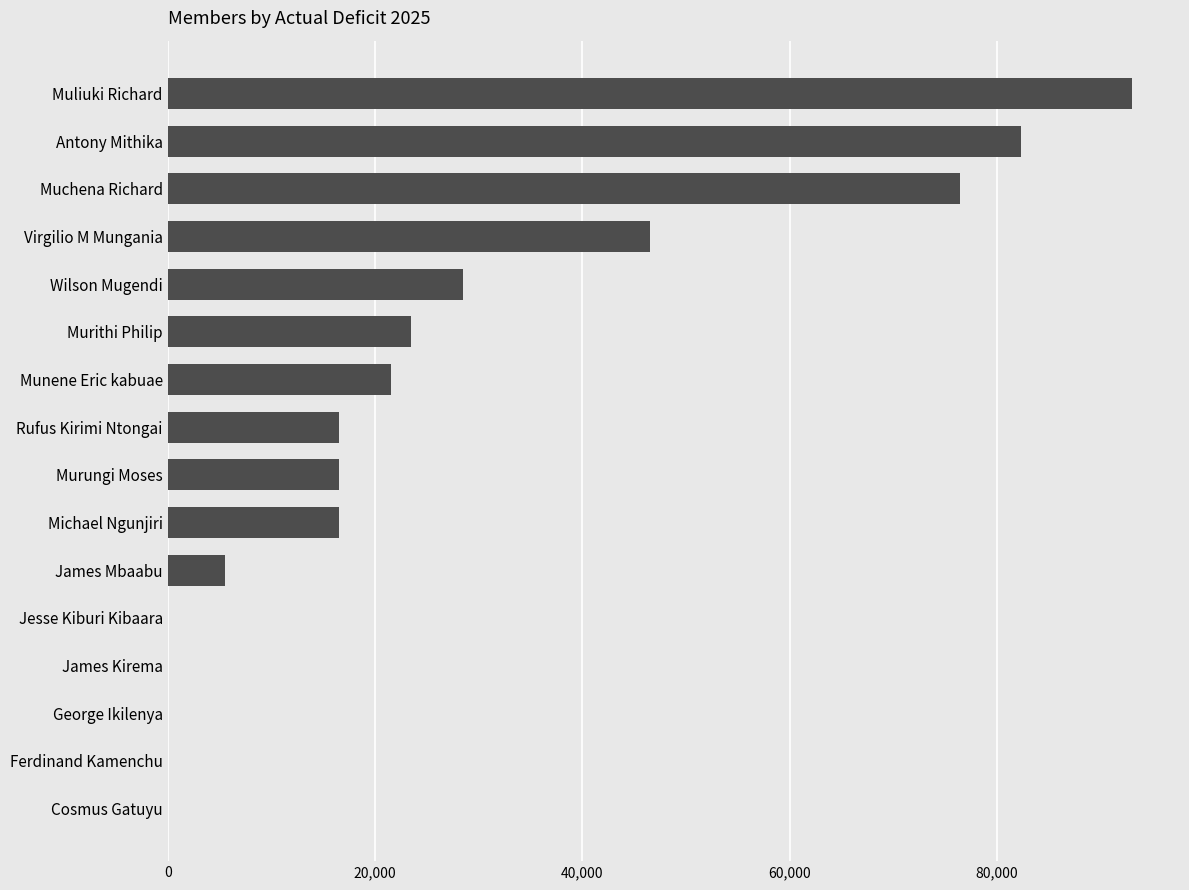

What is the sum of the values at James Mbaabu and Muchena Richard?

81950